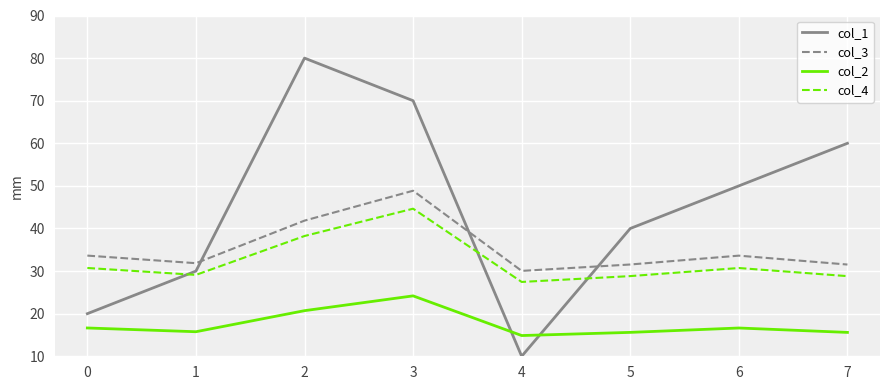

Rank the categories by col_1 value from highest to lowest.

2, 3, 7, 6, 5, 1, 0, 4